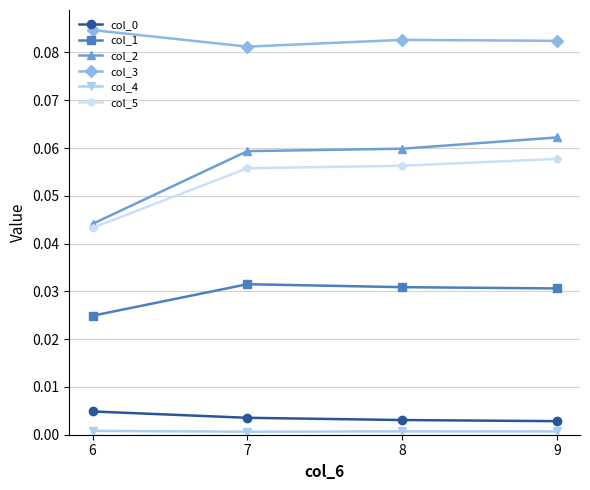

True or false: col_0 has more than 2 interior local peaks.

False